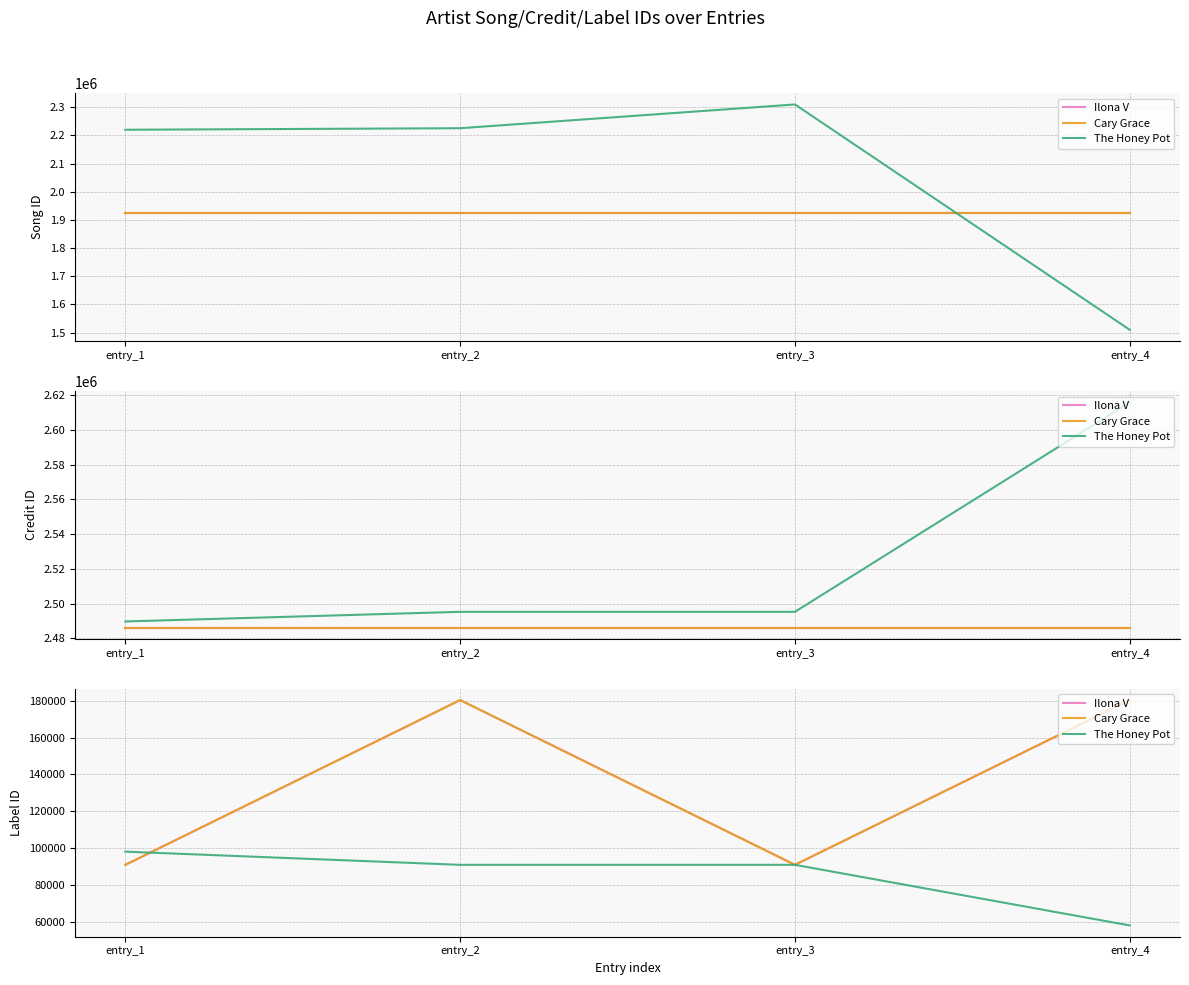

Between entry_1 and entry_2, which series saw the biggest shift?

Ilona V